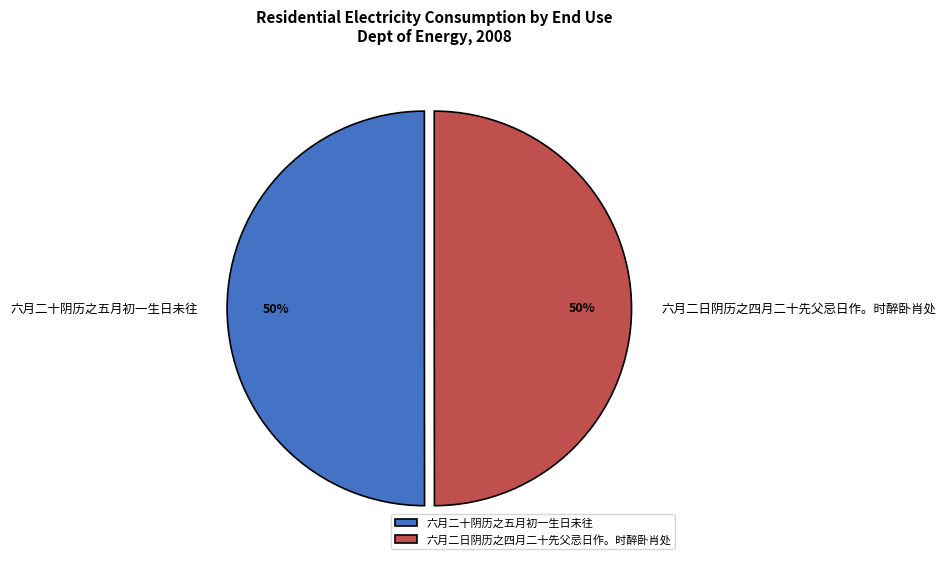

The 六月二日阴历之四月二十先父忌日作。时醉卧肖处 slice represents 50% of the pie. True or false?

True